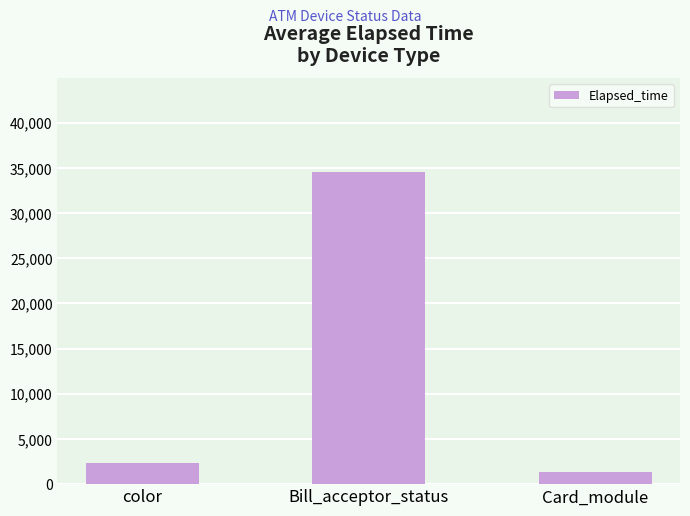

What is the value of the 3rd bar from the left?

1346